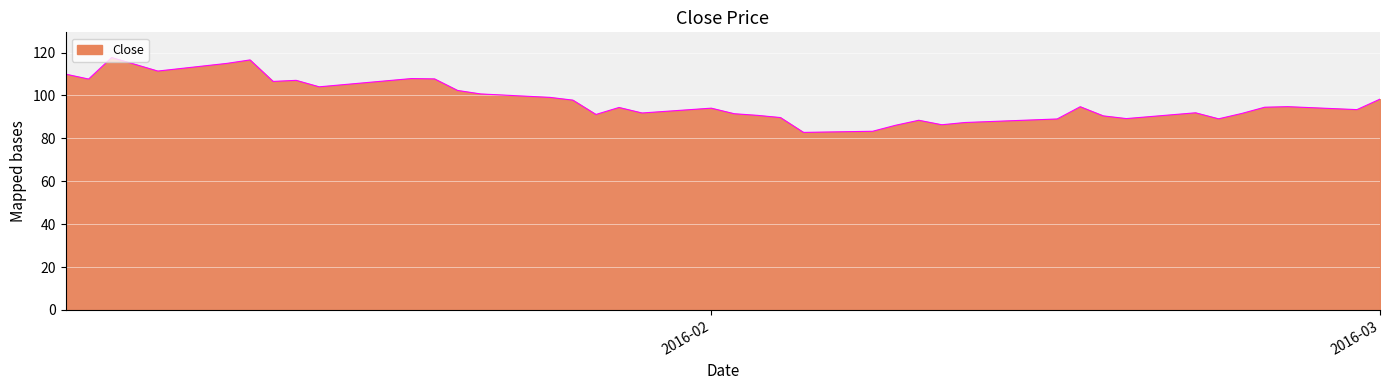

What is the smallest value displayed?

82.8